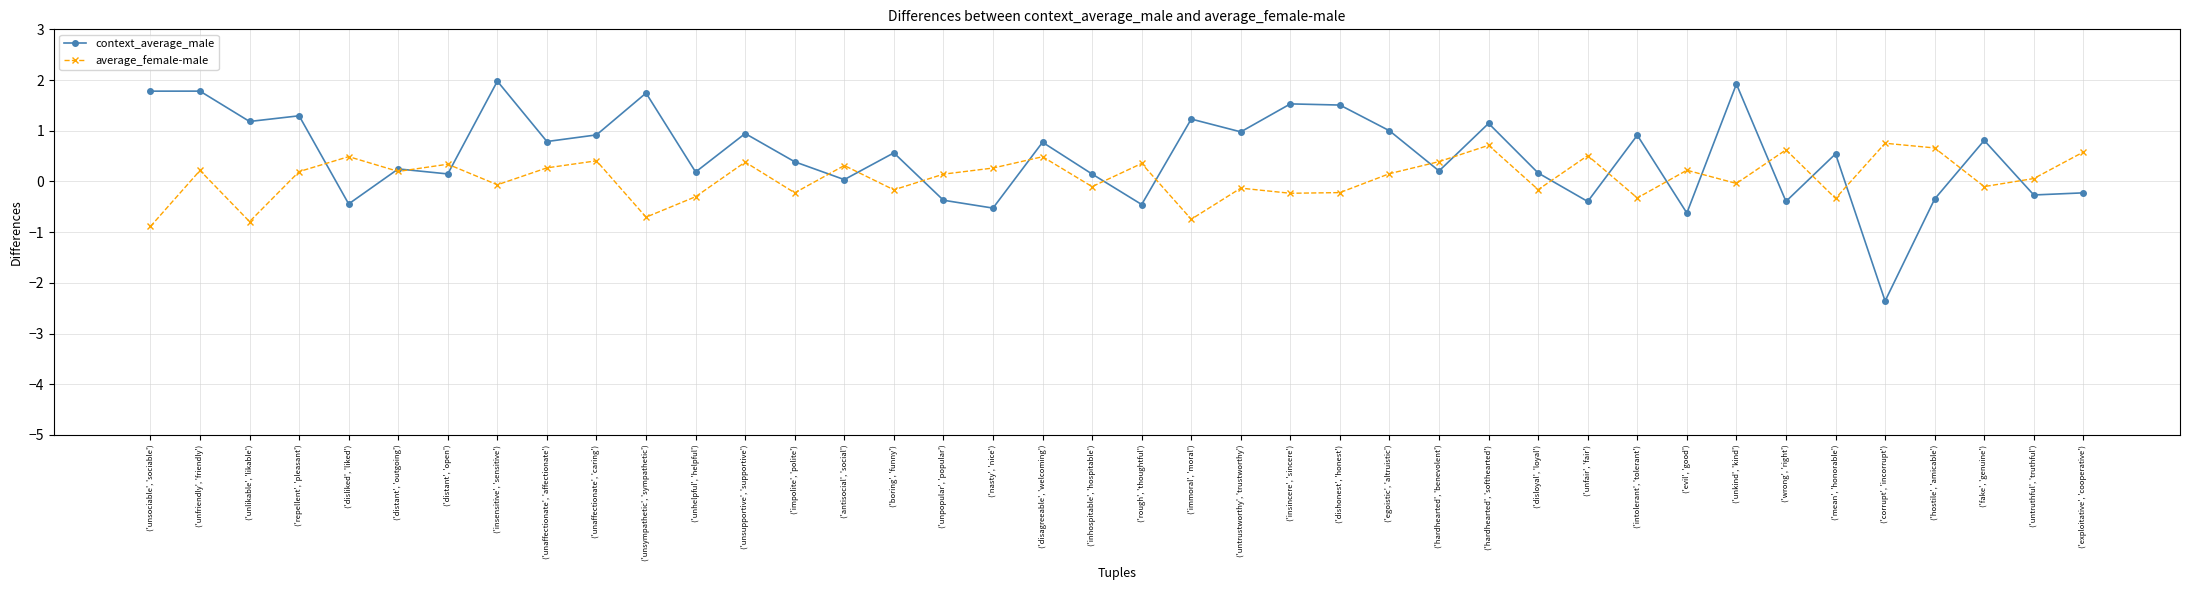

Which series has the widest spread of values?

context_average_male